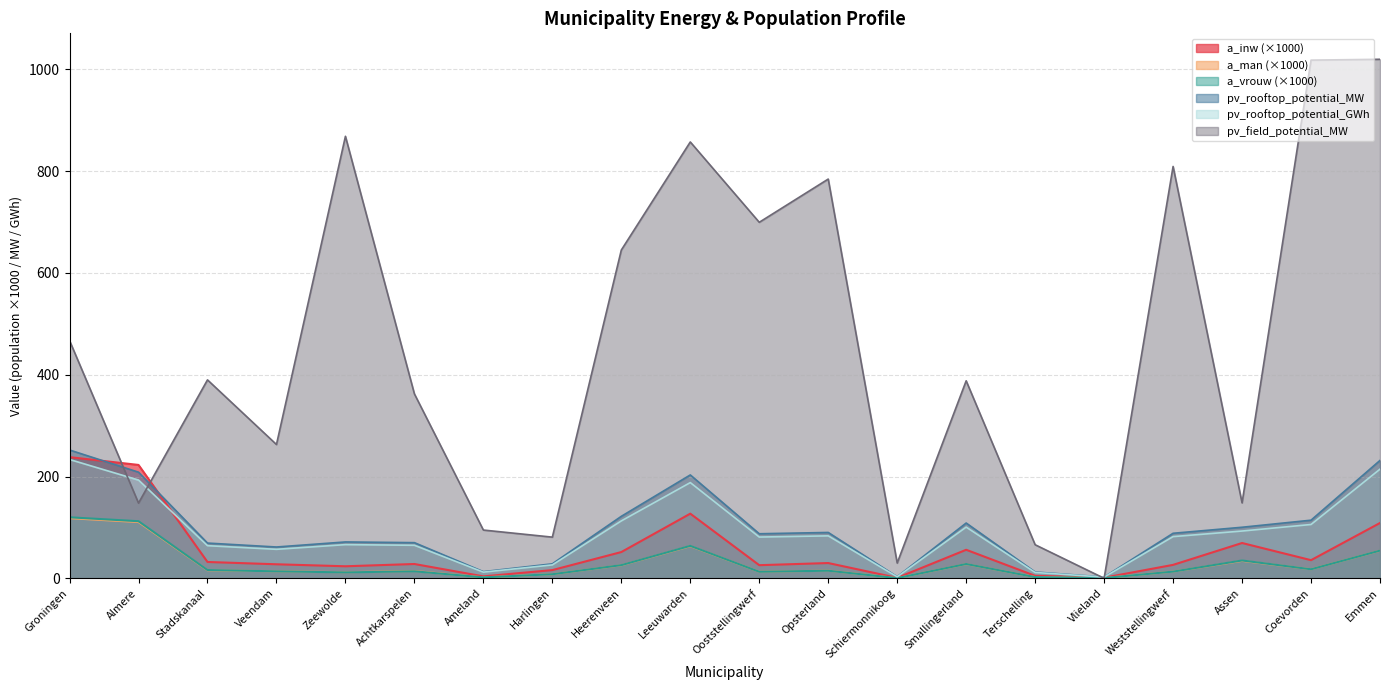

Where do a_vrouw and pv_field_potential_MW first cross each other?

Terschelling and Vlieland